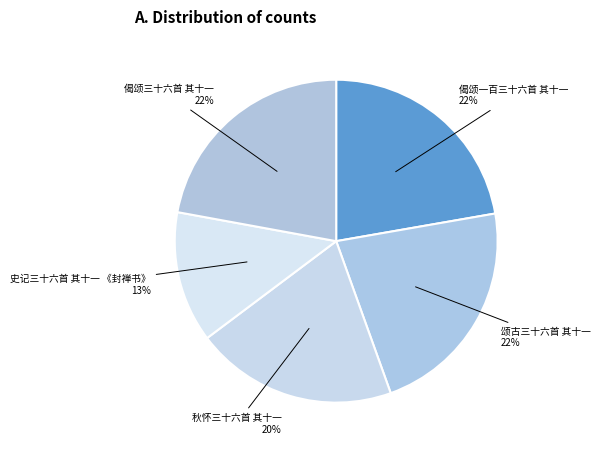

To the nearest percent, what is the combined percentage of 史记三十六首 其十一 《封禅书》 and 偈颂三十六首 其十一?

35%